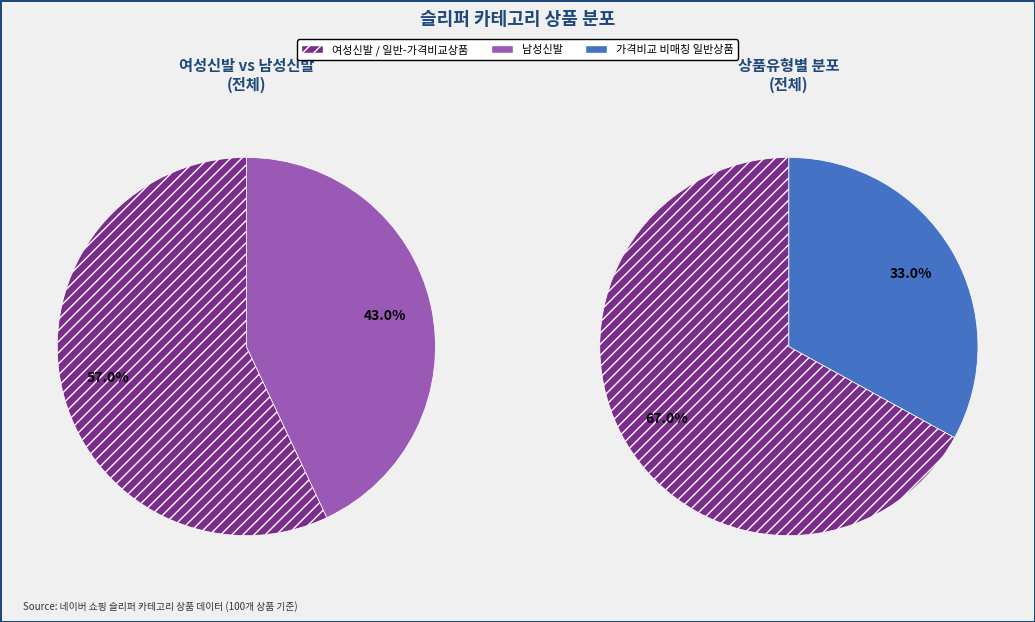

What is the change in value from 일반 - 가격비교 상품 to 일반 - 가격비교 비매칭 일반상품?

-34